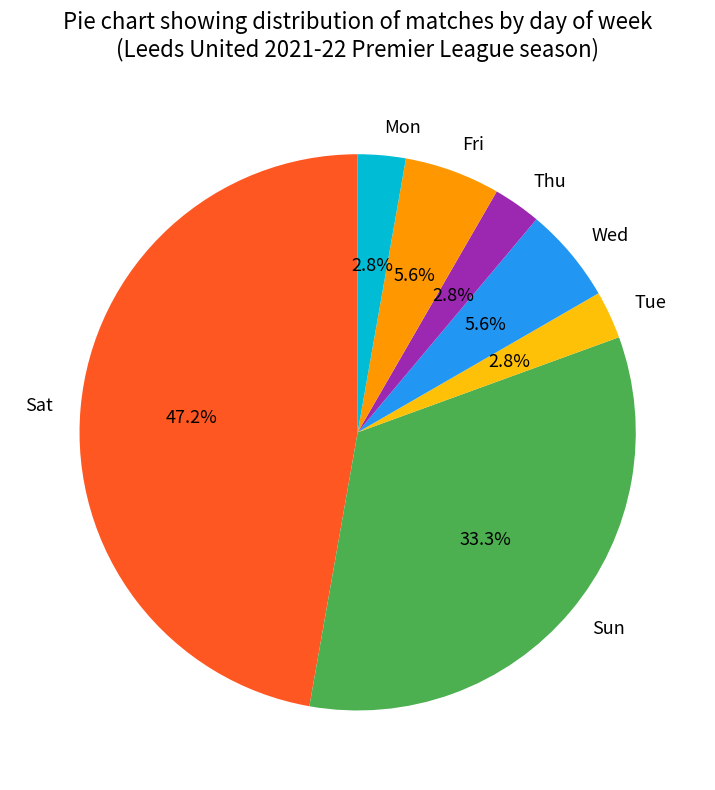

Does Tue account for over 50% of the chart?

No